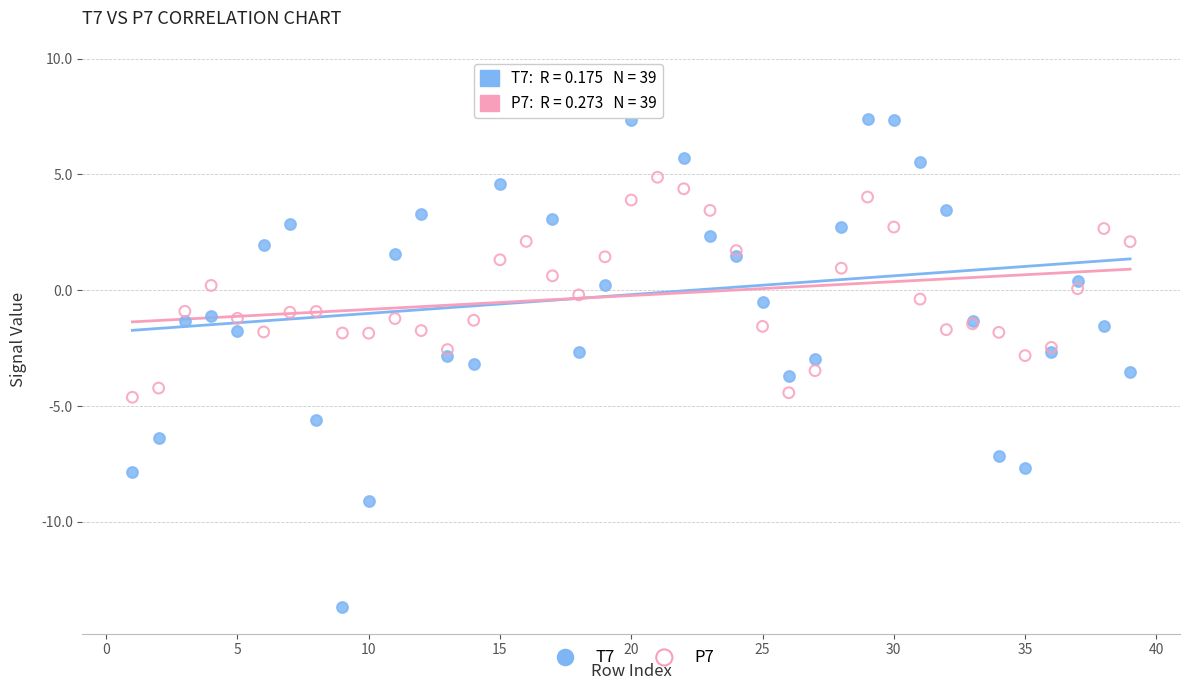

Which series contains the highest Y value?

T7